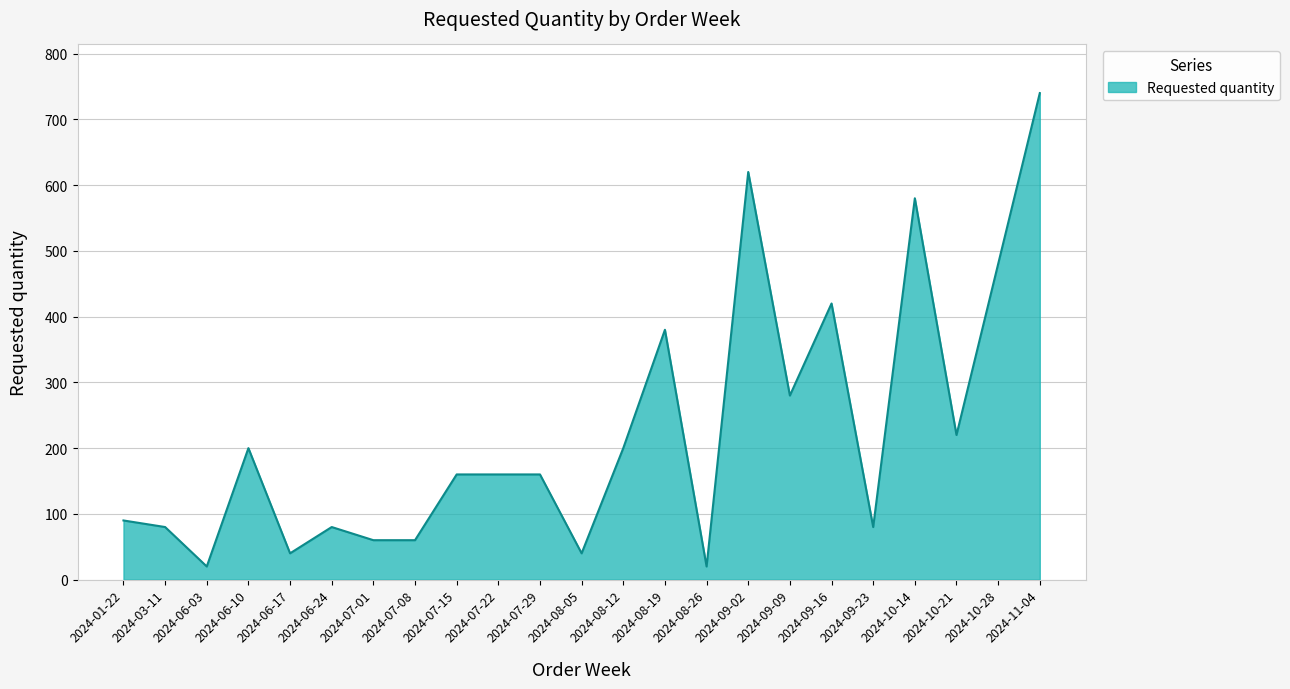

True or false: the data has more than 2 interior local peaks.

True